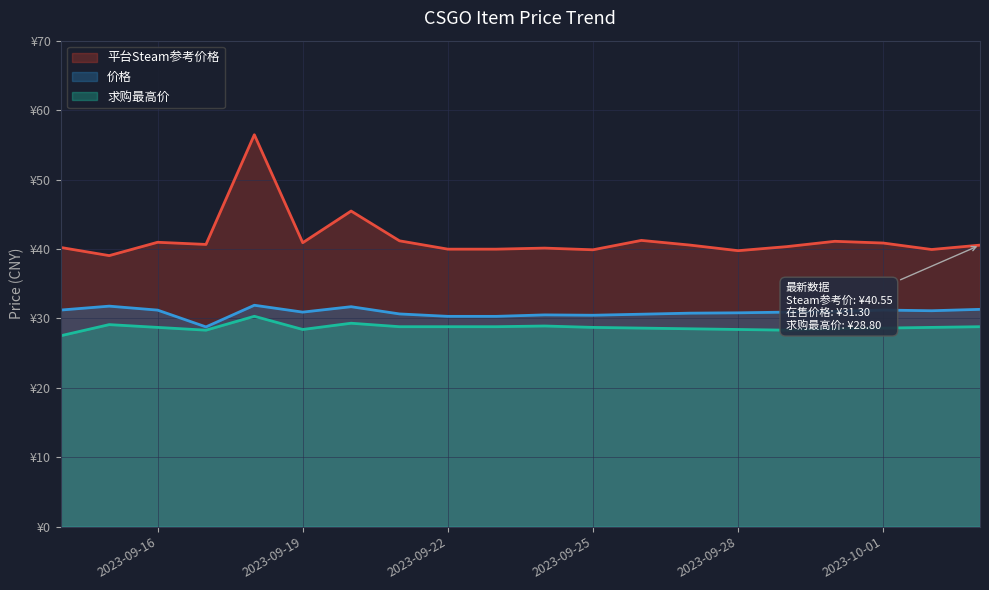

How many values in the 平台Steam参考价格 series exceed 40?

14